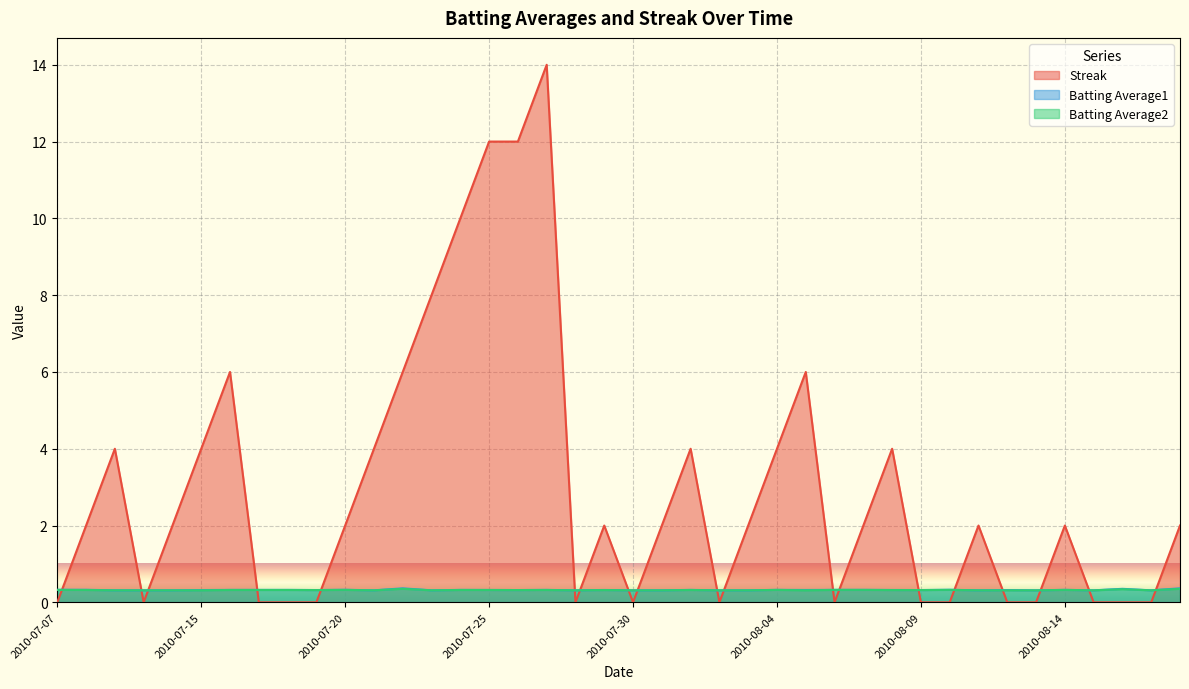

At 2010-07-15, list the series in order from smallest to largest.

Batting Average2, Batting Average1, Streak